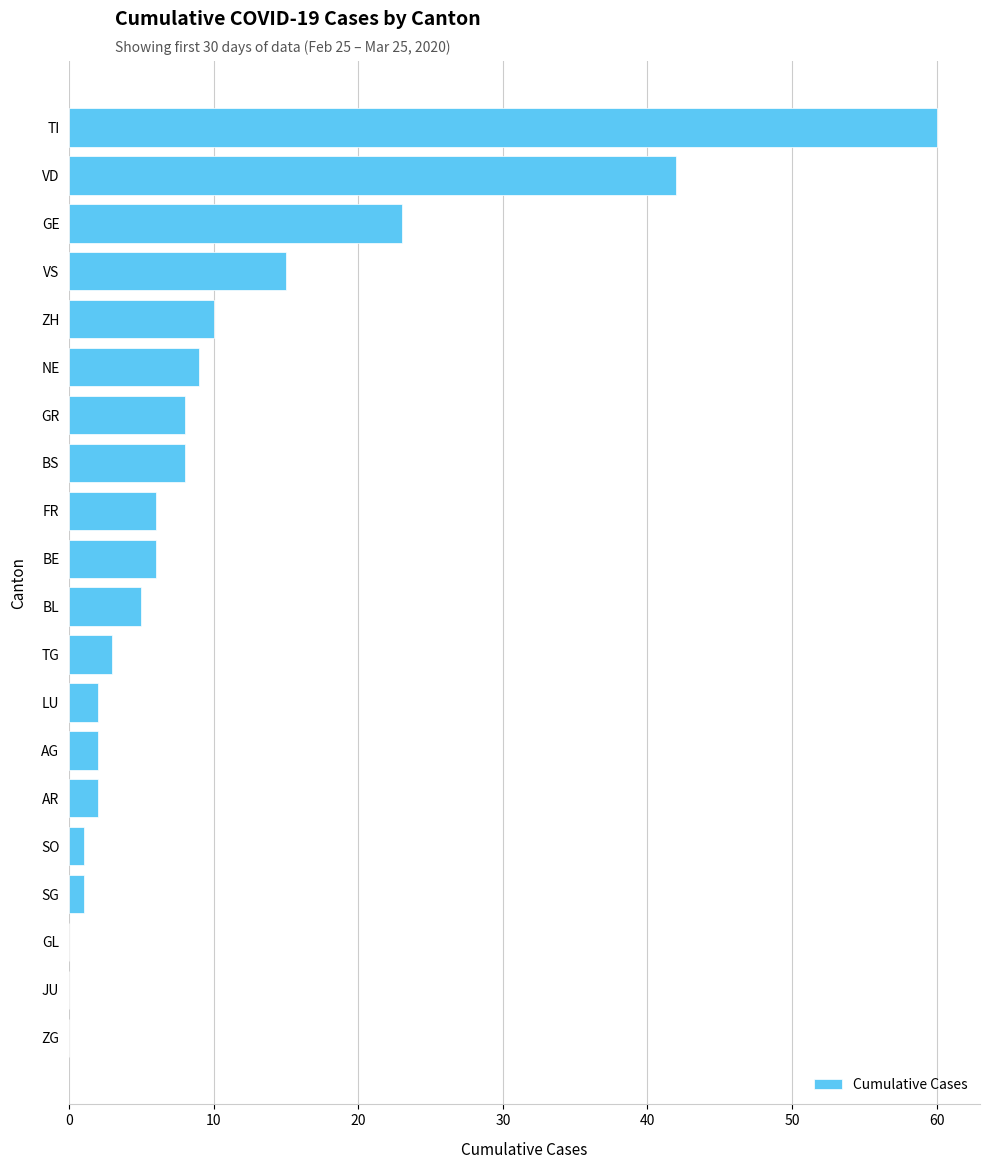

Reading top to bottom, transcribe all the data shown in this chart.

TI=60	VD=42	GE=23	VS=15	ZH=10	NE=9	GR=8	BS=8	FR=6	BE=6	BL=5	TG=3	LU=2	AG=2	AR=2	SO=1	SG=1	GL=0	JU=0	ZG=0